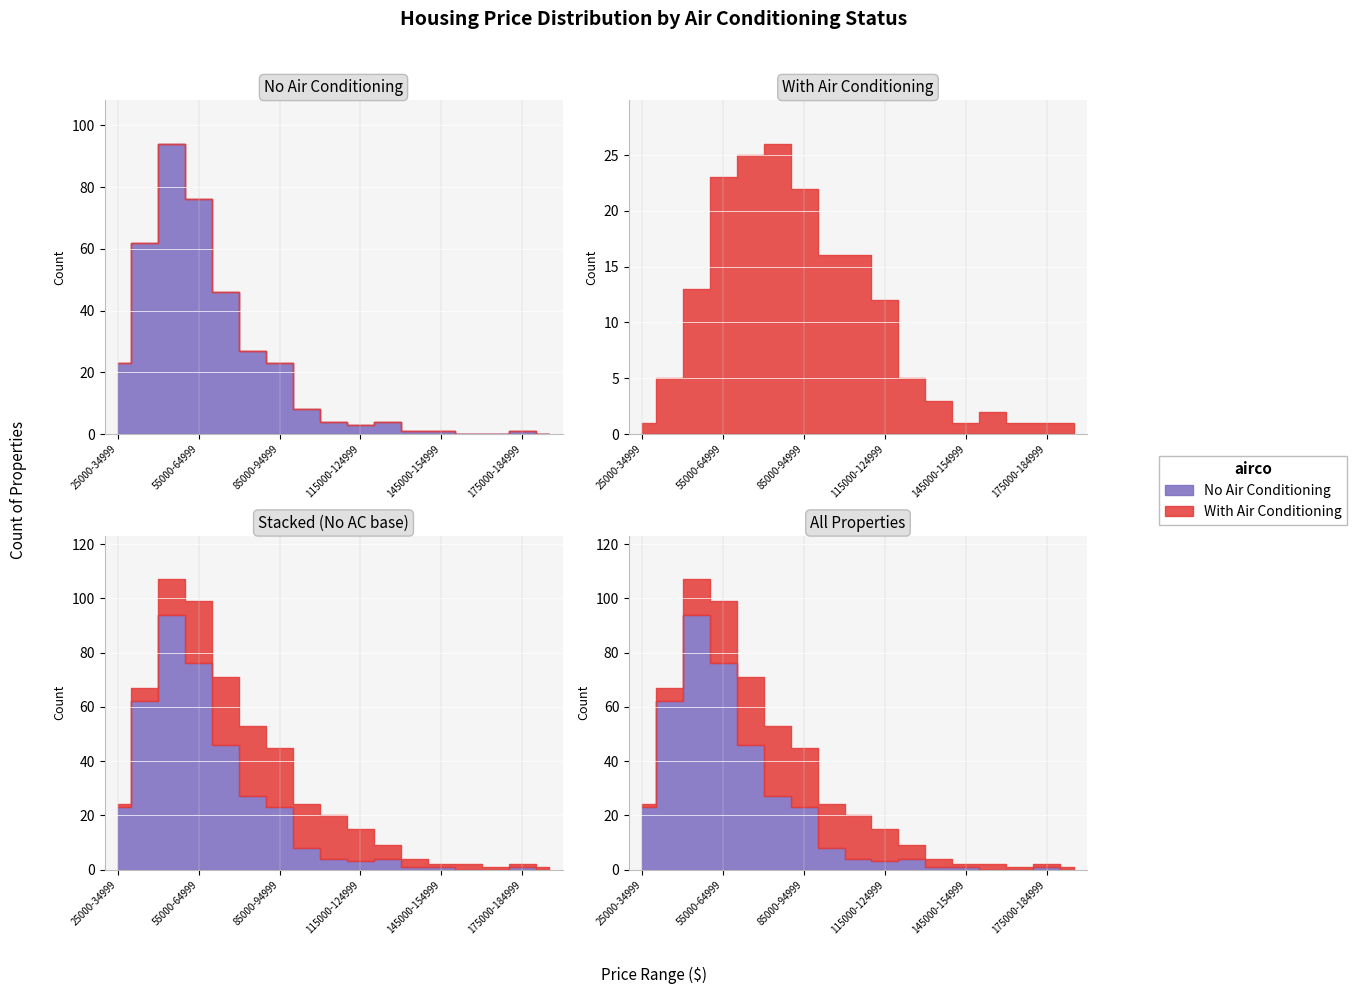

Where is the first local minimum for no airco?

115000-124999